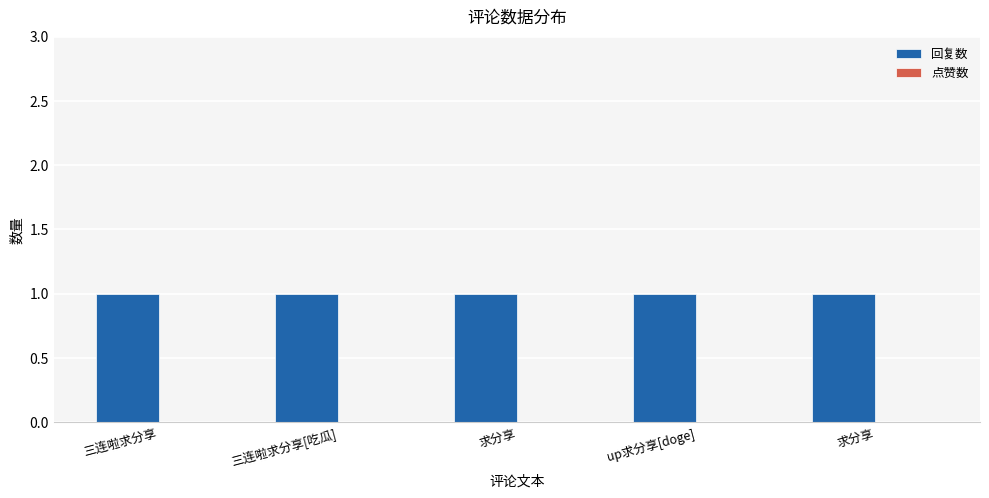

True or false: 点赞数 has a value of 0 at 求分享.

True